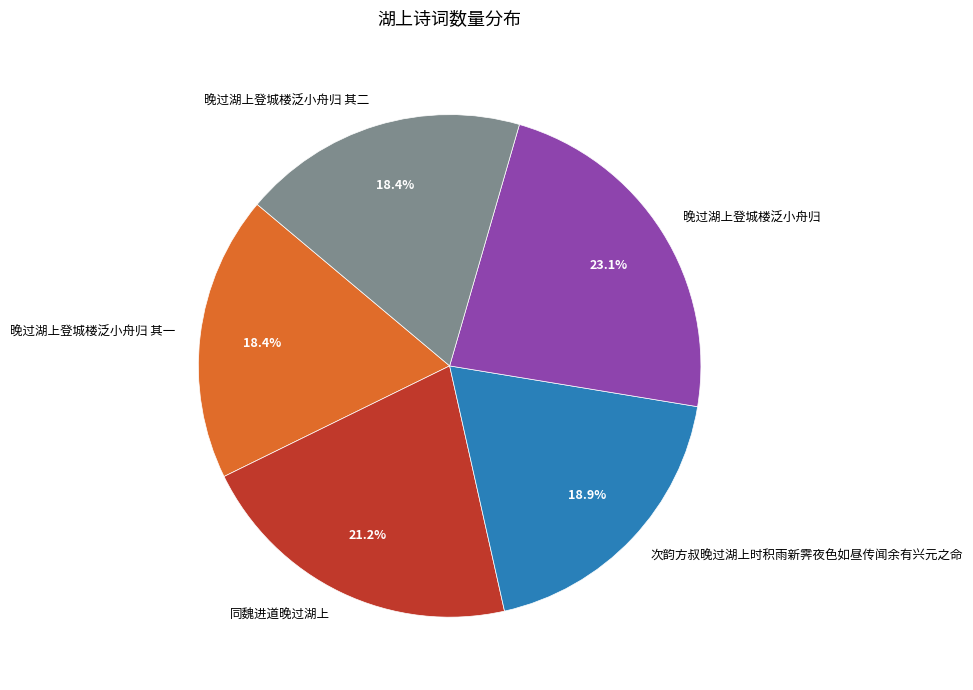

Is 晚过湖上登城楼泛小舟归 the majority of the pie?

No